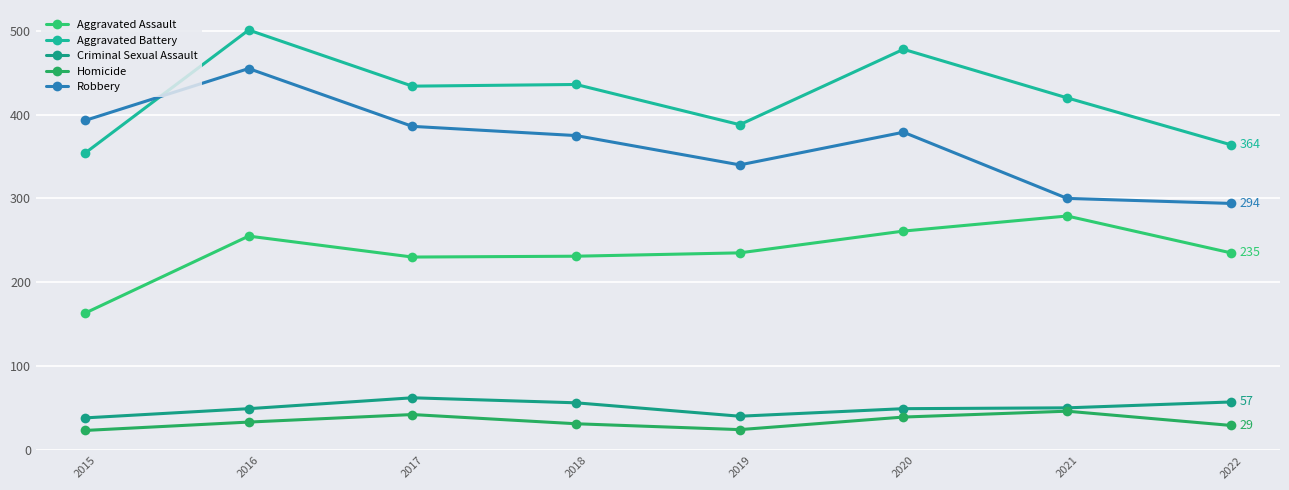

Is it true that Homicide equals 17 at 2018?

False